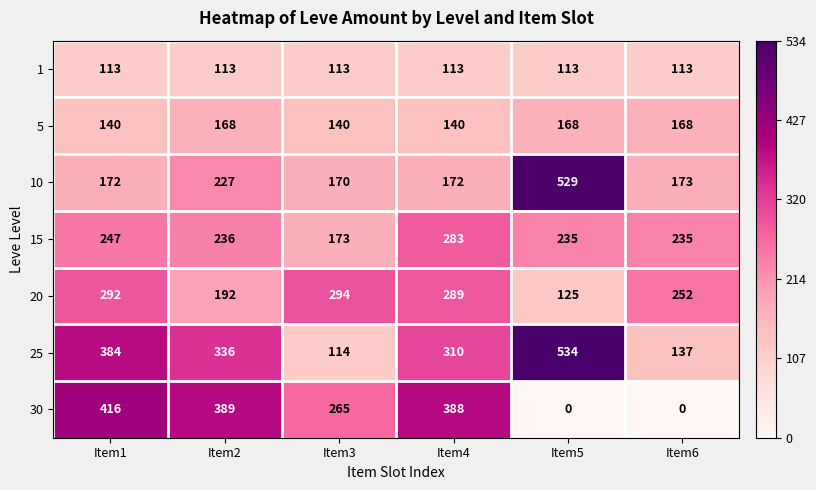

What is the difference between the second highest and minimum values in the 15 series?

74